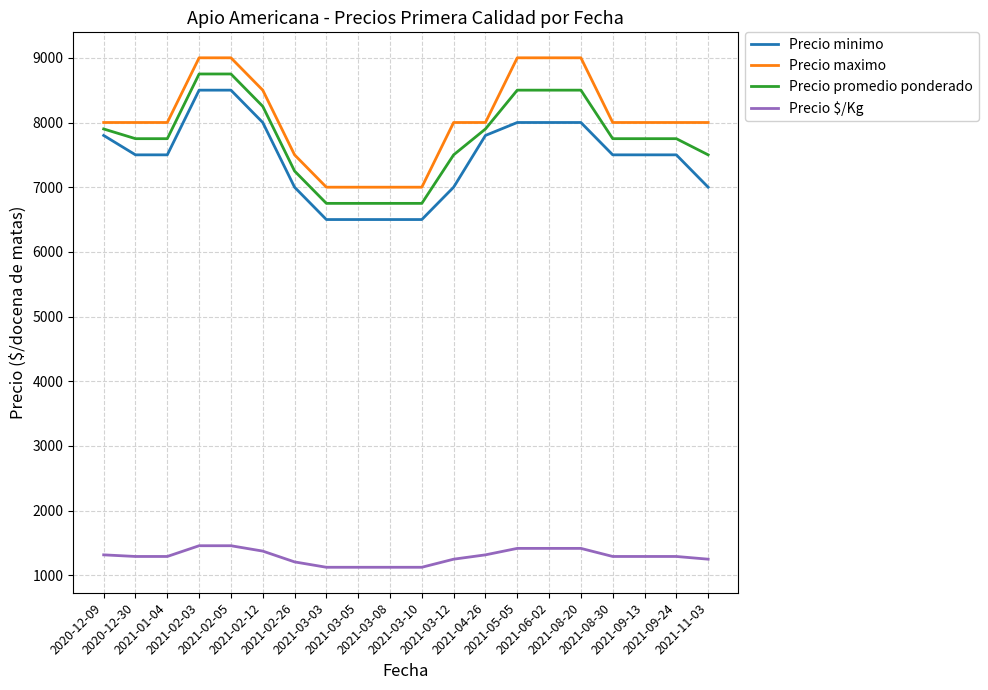

True or false: Precio promedio ponderado and Precio minimo cross at least once.

False